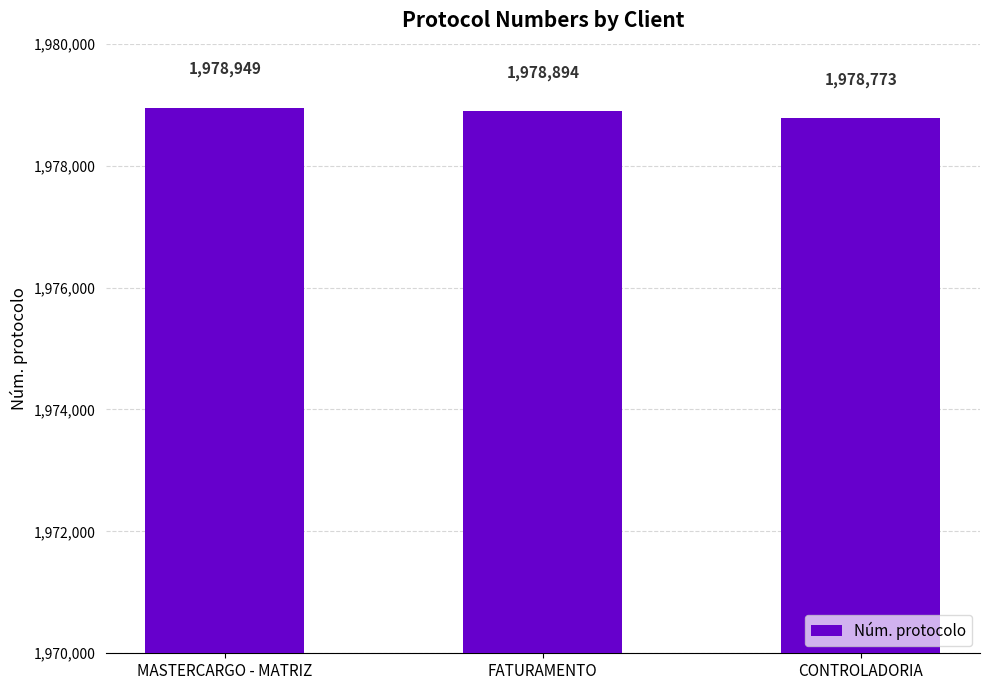

At which label does the data first exceed 1978894?

MASTERCARGO - MATRIZ